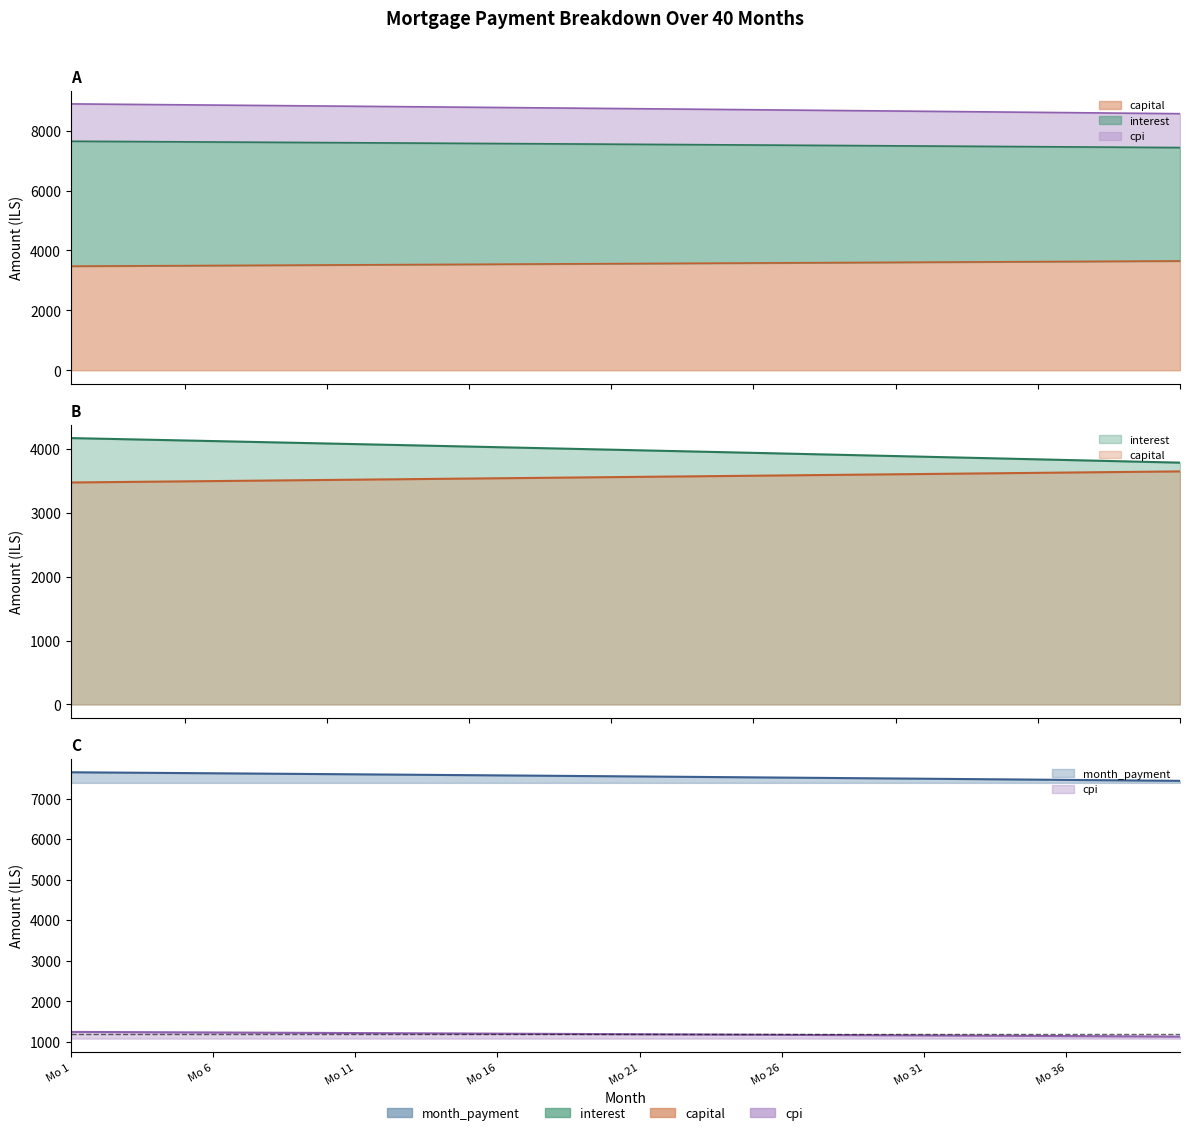

At which label does month_payment reach its peak?

Mo 1